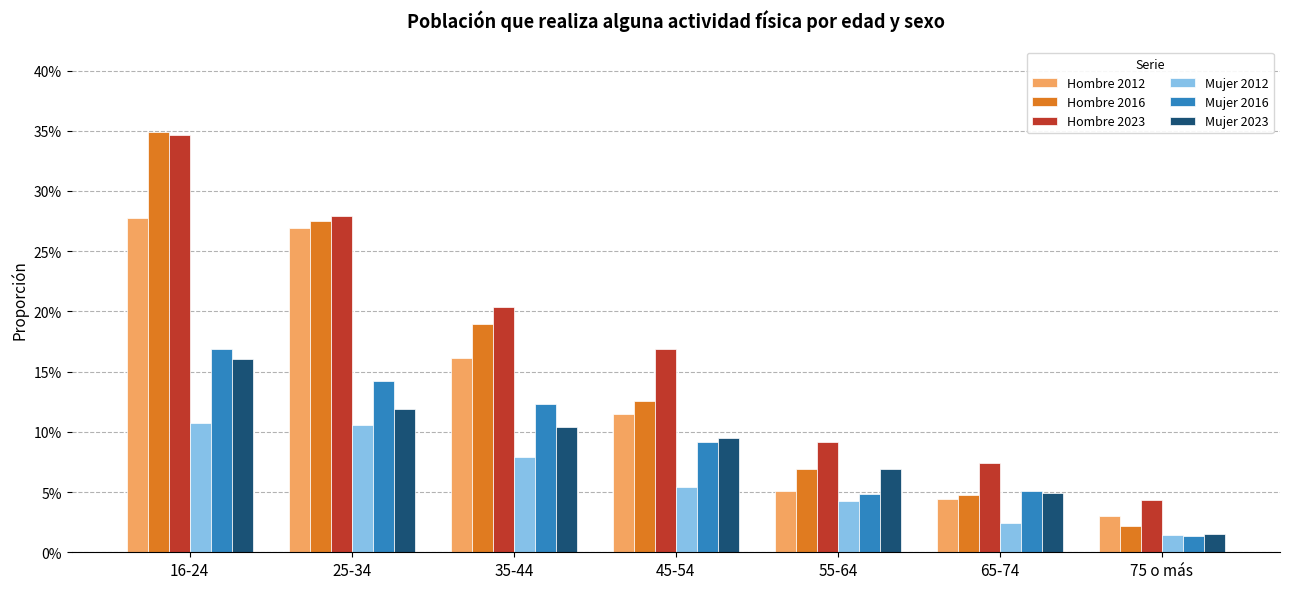

At which category is the sum across all series the highest?

16-24